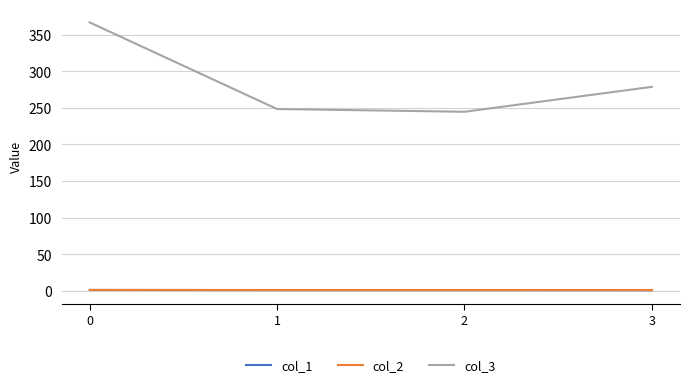

Which series has the widest spread of values?

col_3